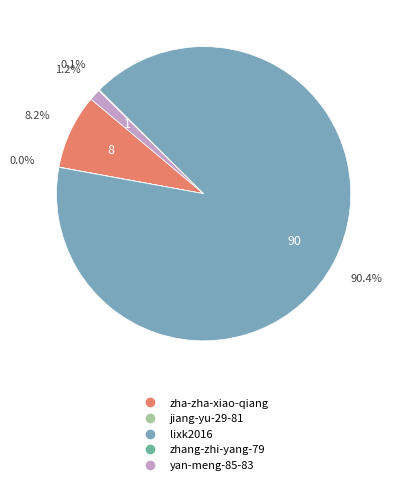

Is lixk2016 the majority of the pie?

Yes